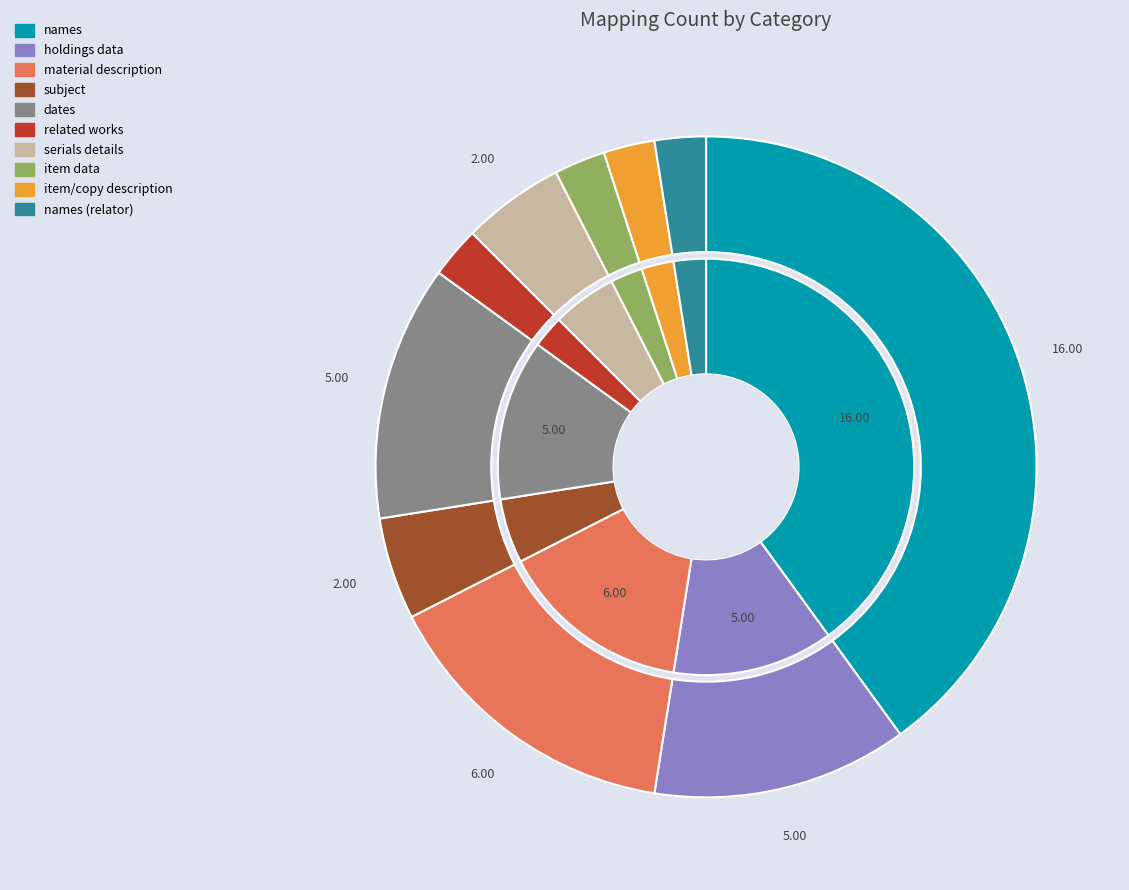

Does any single category account for the majority?

No